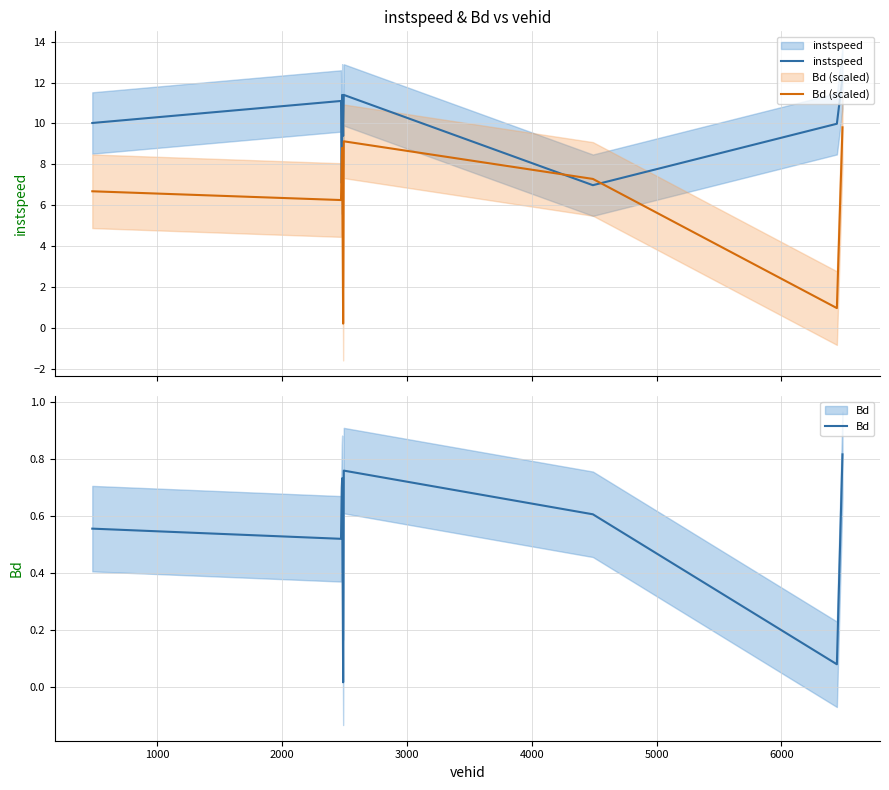

What is the label of the 5th point from the left?

4000